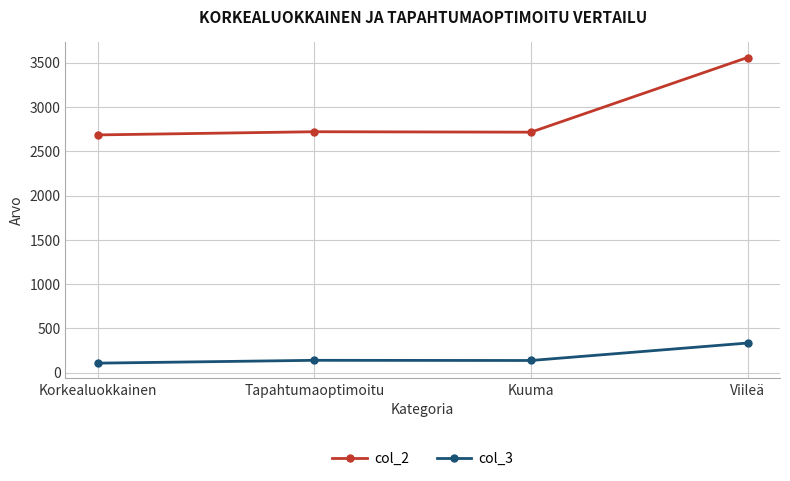

What is the label of the 2nd point from the left?

Tapahtumaoptimoitu